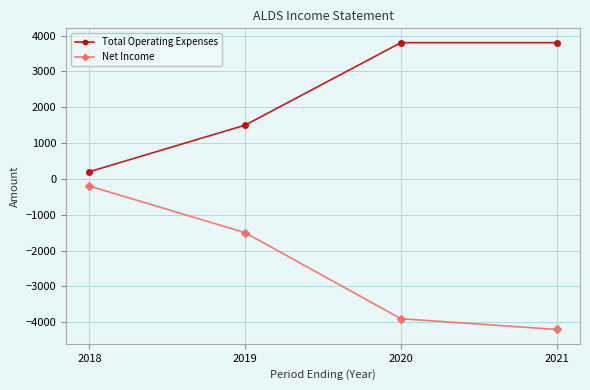

Reading left to right, list all the values displayed in this chart.

Total Operating Expenses: 2018=200	2019=1500	2020=3800	2021=3800
Net Income: 2018=-200	2019=-1500	2020=-3900	2021=-4200